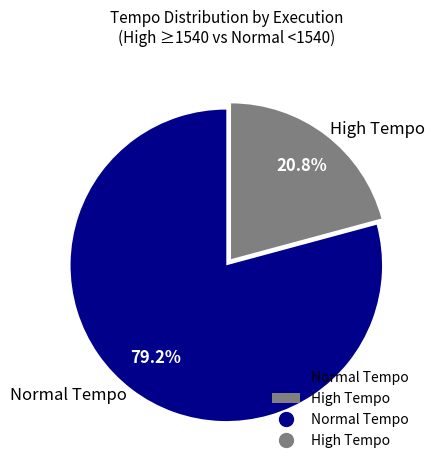

What portion of the pie excludes Normal Tempo?

20.8%